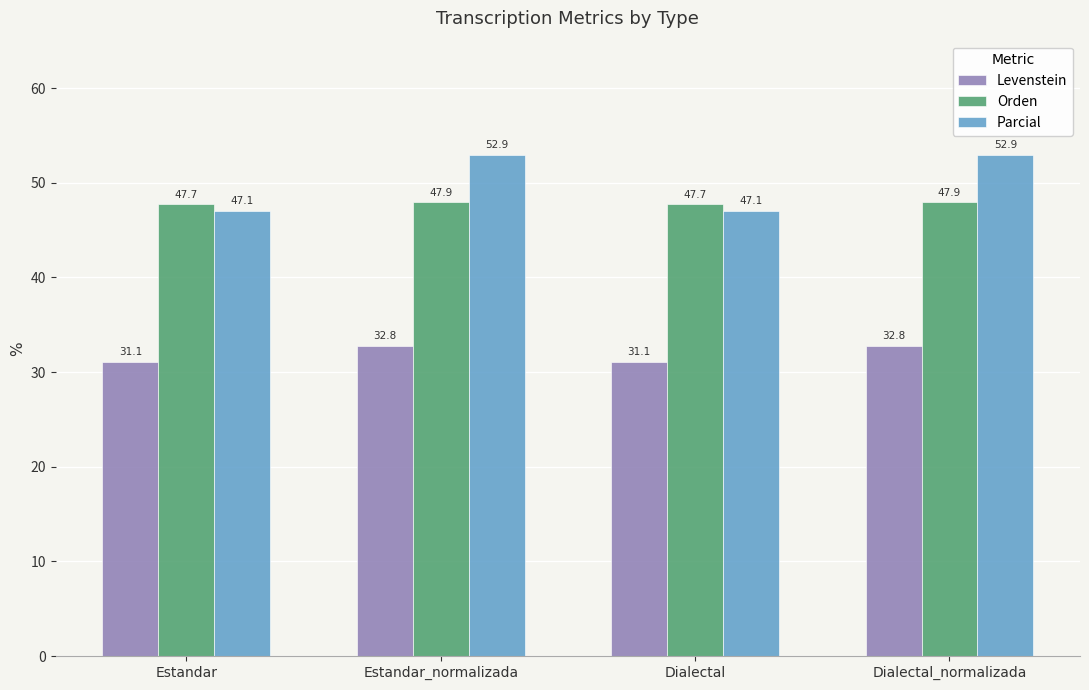

Are the bars grouped side by side (vs. stacked)?

Yes